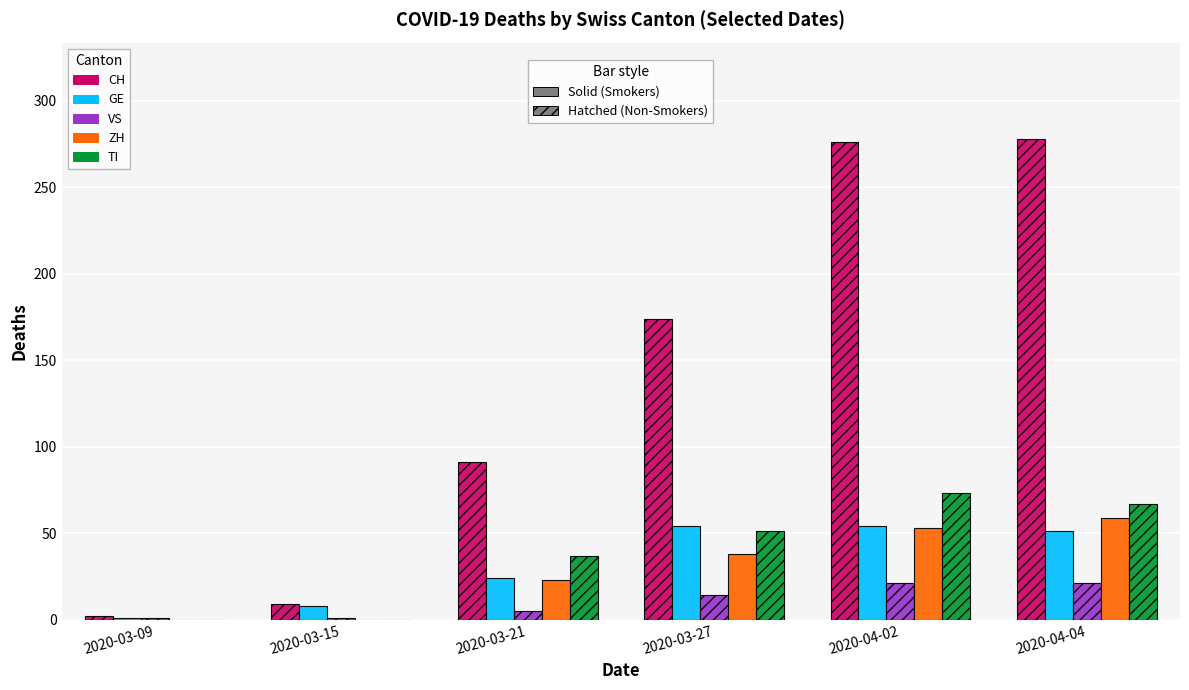

What is the label of the 2nd bar from the right?

2020-04-02